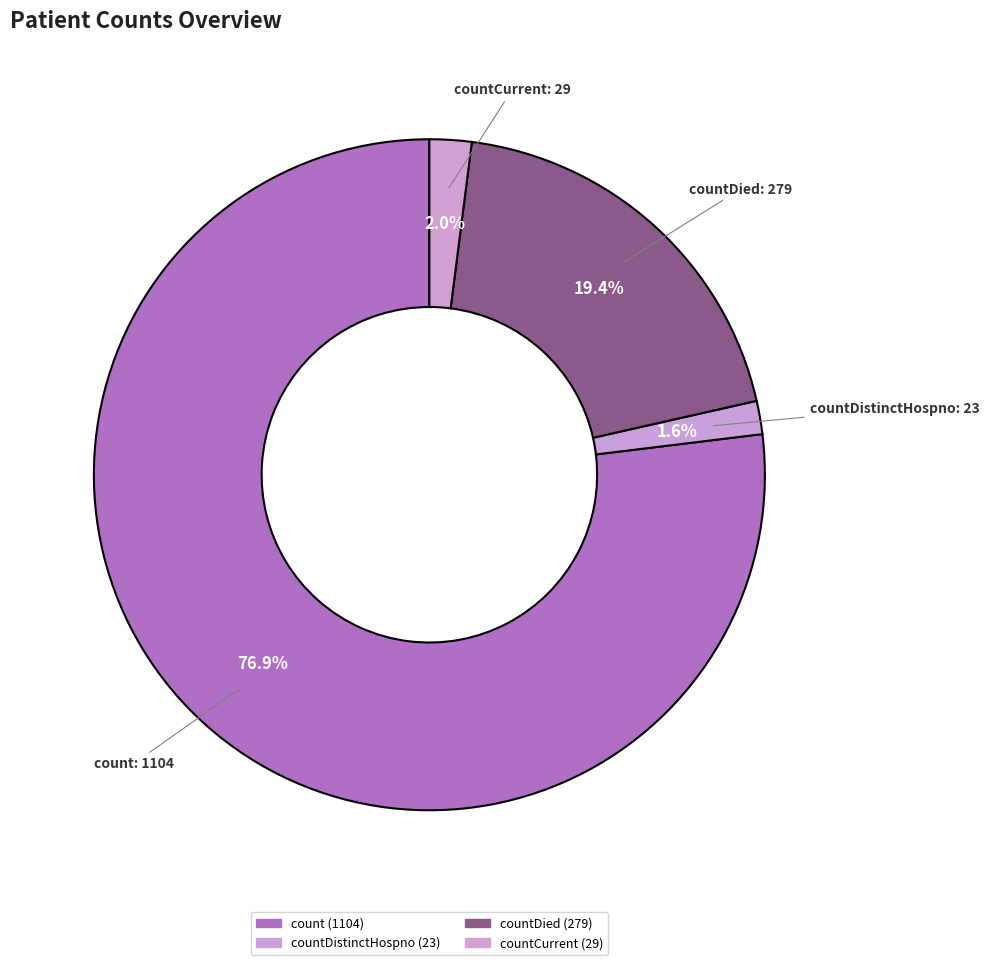

Count the number of slices in the pie.

4